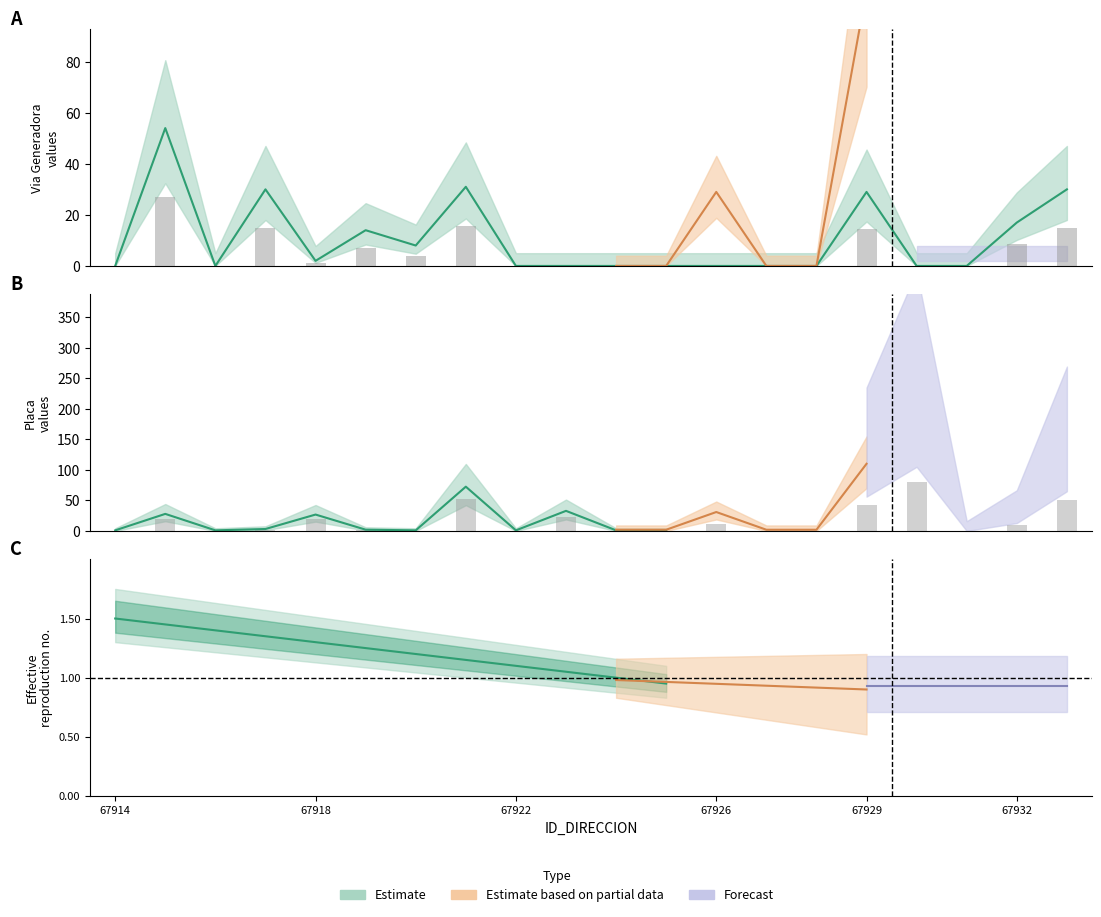

At how many categories does at least one series exceed 26?

6